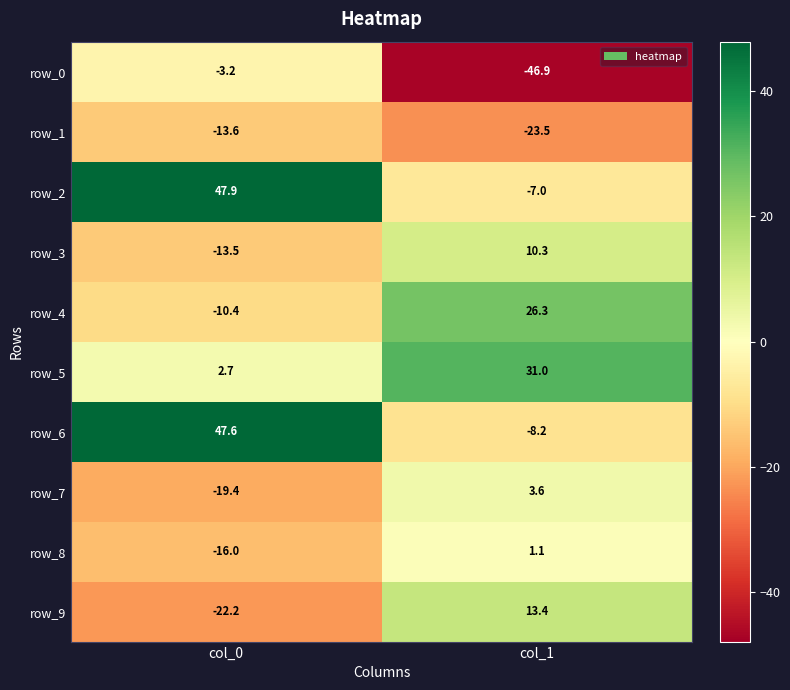

Rank the series at col_0 from lowest to highest value.

row_9, row_7, row_8, row_1, row_3, row_4, row_0, row_5, row_6, row_2